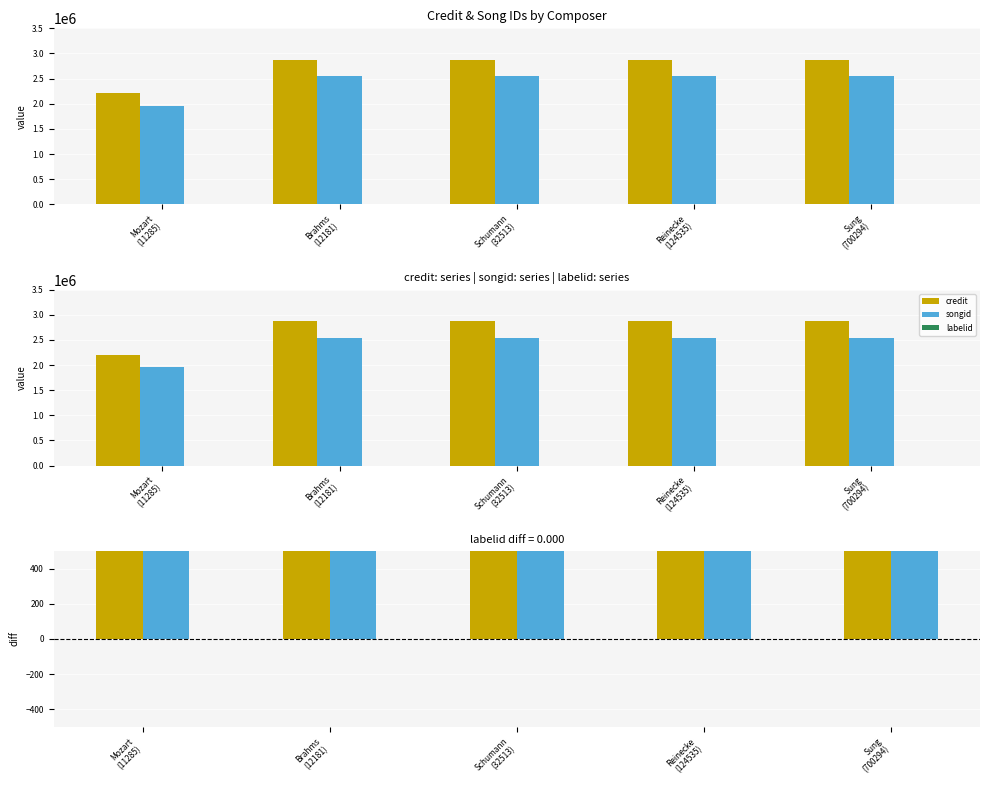

What is the approximate value of credit-songid at Reinecke
(124535), to the nearest 100?

327900